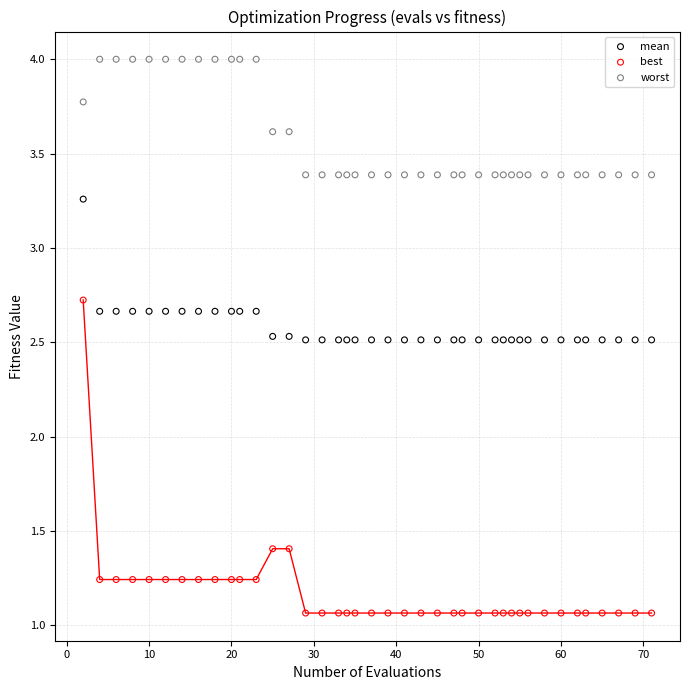

Which series has the largest Y range (max minus min)?

best